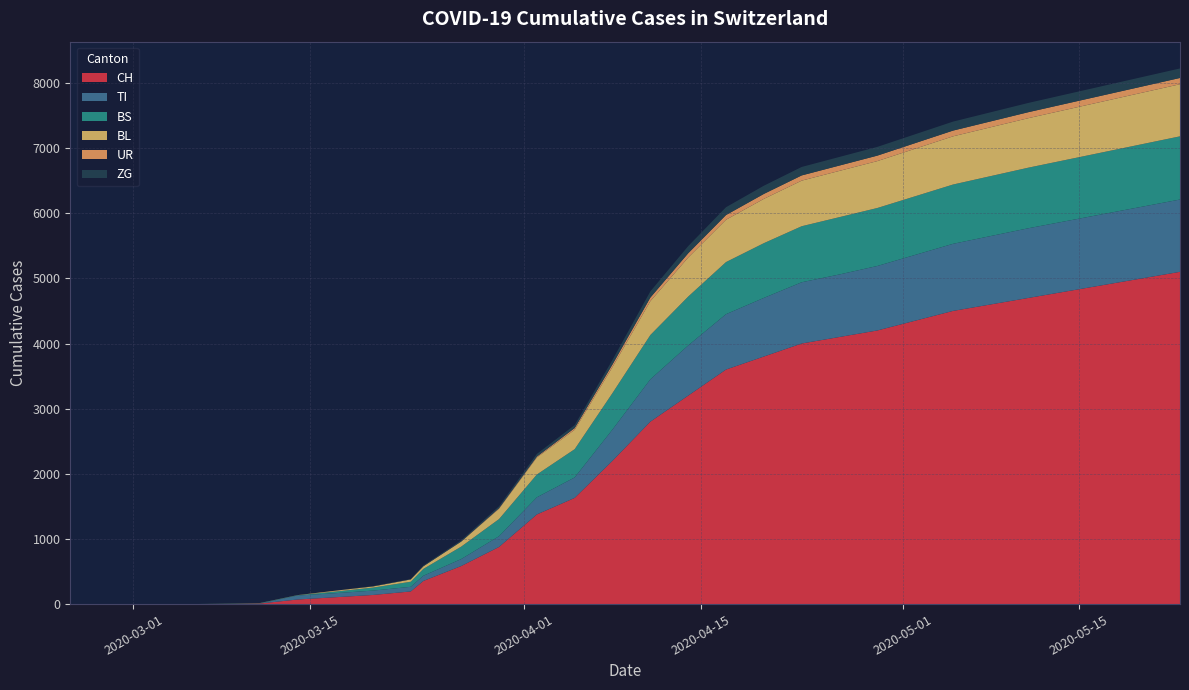

Reading left to right, what are all the values shown in this chart?

CH: 0	0	1	3	8	70	105	140	194	355	584	877	1376	1630	2200	2800	3200	3600	3800	4000	4100	4200	4350	4500	4600	4700	4800	4900	5000	5100
TI: 0	0	0	0	0	61	62	67	71	80	107	165	263	314	480	650	770	850	900	940	960	990	1010	1030	1050	1070	1080	1090	1100	1110
BS: 0	0	0	4	4	4	25	46	78	105	191	263	350	434	560	680	750	800	840	860	880	890	900	910	920	930	940	950	960	970
BL: 0	0	0	1	2	2	13	18	35	40	76	158	262	298	400	520	600	650	680	700	710	720	730	740	750	760	770	780	790	800
UR: 0	0	0	0	0	0	0	0	1	1	3	9	13	26	40	55	65	72	76	80	82	84	86	88	90	92	93	94	95	96
ZG: 0	0	0	0	0	0	1	5	5	12	18	29	41	46	70	95	110	120	126	130	132	134	136	138	140	142	143	144	145	146